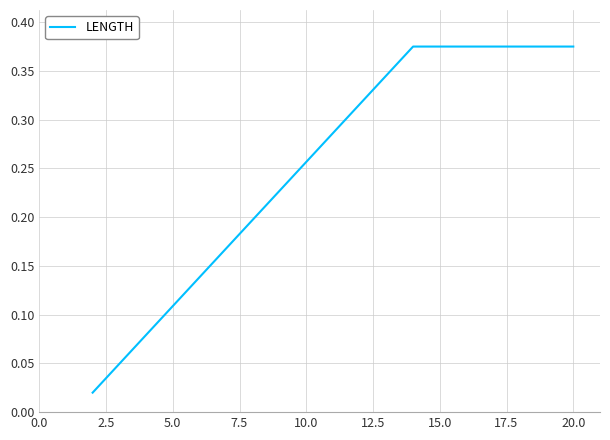

What is the average value?

0.3